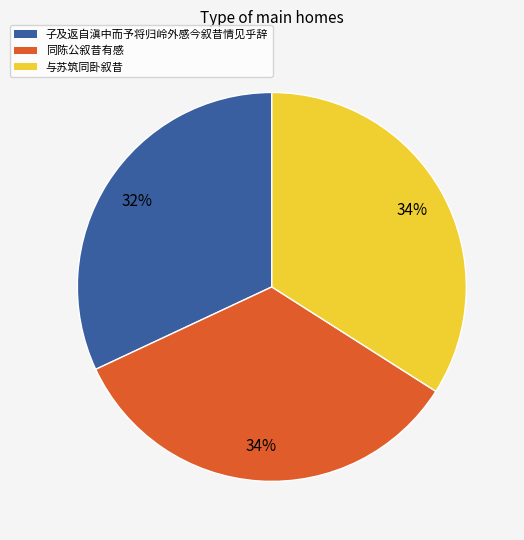

The 子及返自滇中而予将归岭外感今叙昔情见乎辞 slice represents 32% of the pie. True or false?

True